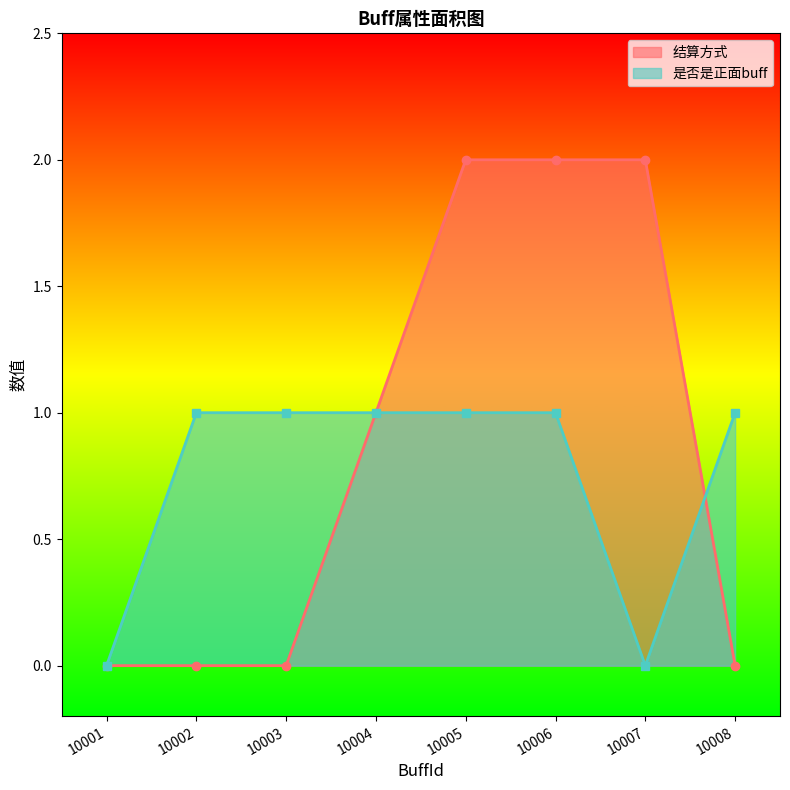

What are all the series names shown in the legend?

结算方式, 是否是正面buff